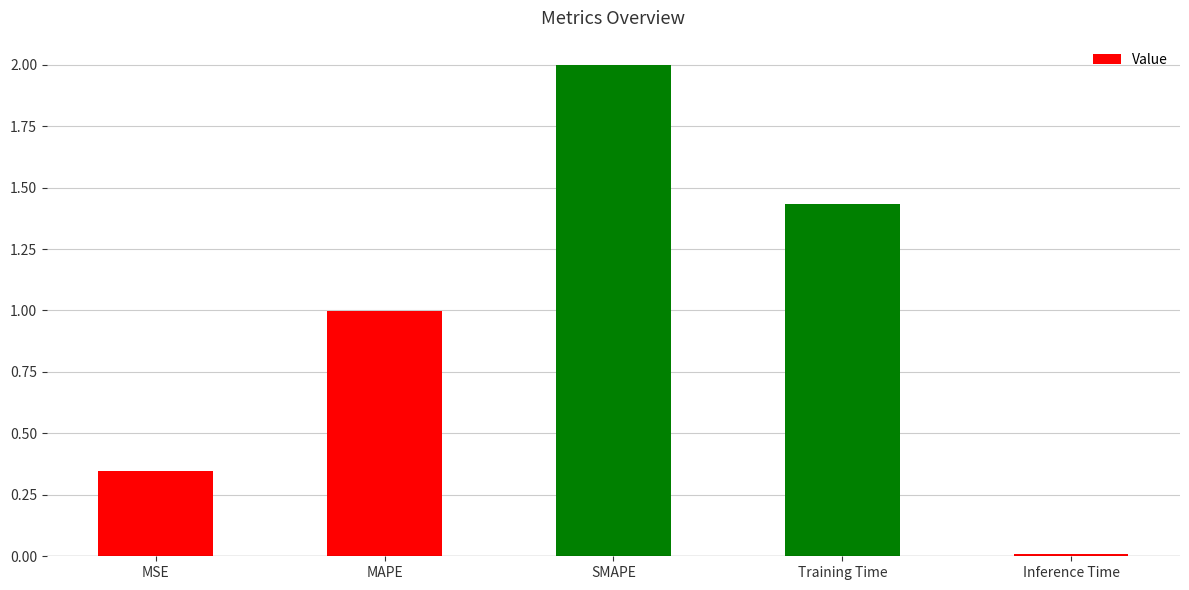

What position from the left is MSE?

1